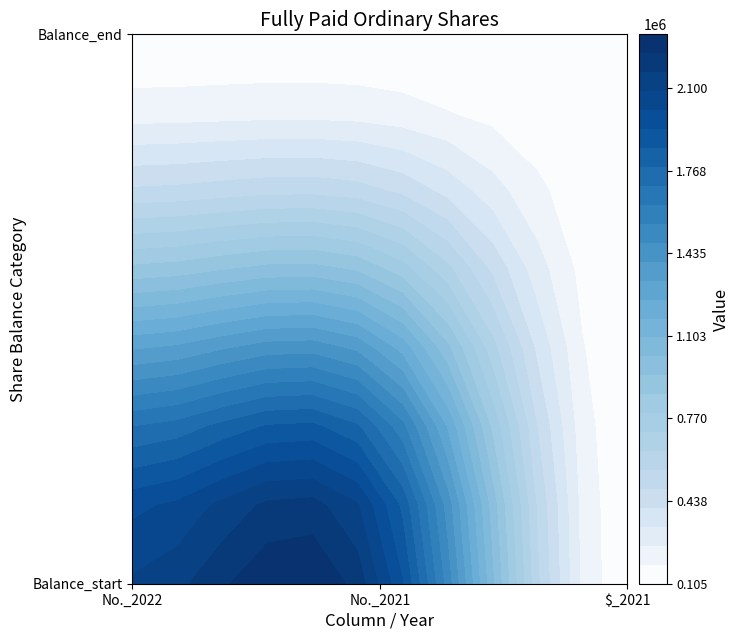

Reading right to left, extract all data points from this chart.

No._2022: 1=105000	0=2100000
No._2021: 1=105000	0=2100000
$_2021: 1=105000	0=105000